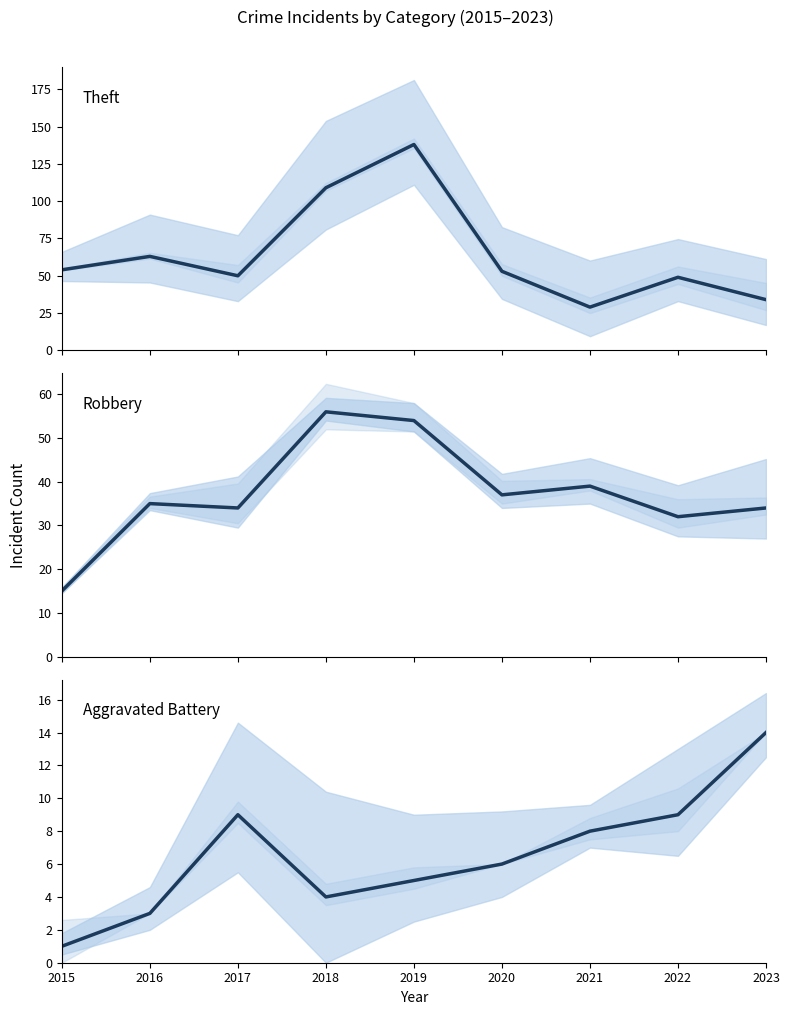

Rank the categories by Aggravated Battery value from lowest to highest.

2015, 2016, 2018, 2019, 2020, 2021, 2017, 2022, 2023